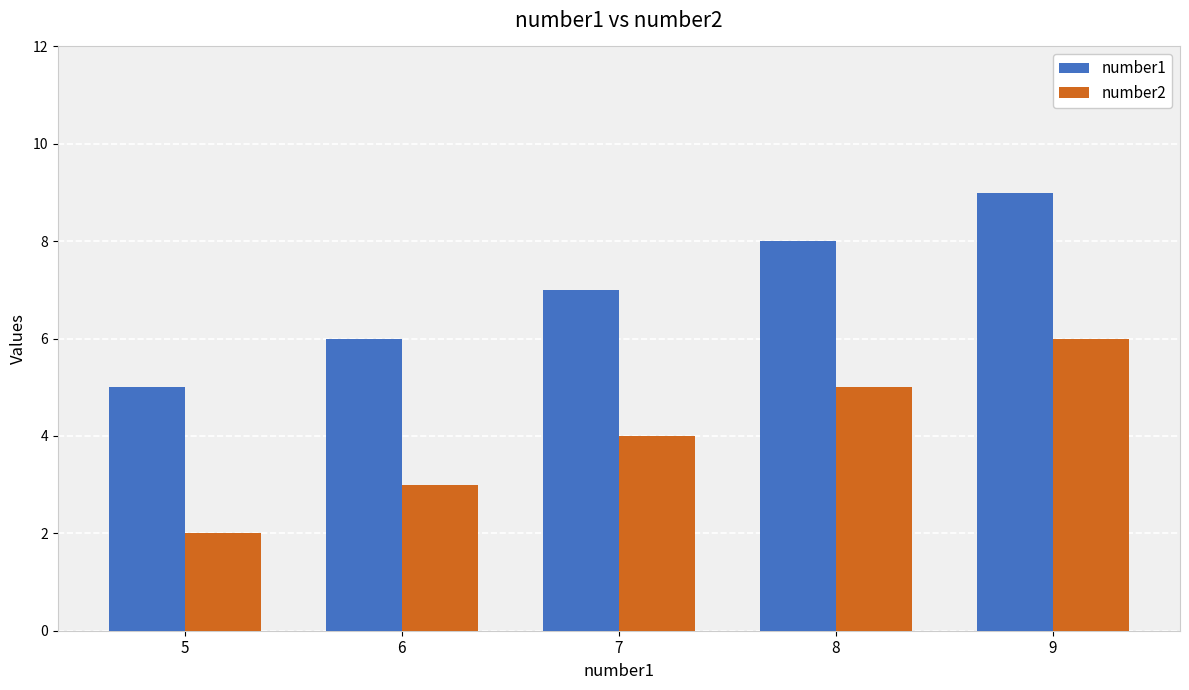

How many number2 values are between 3 and 5?

3